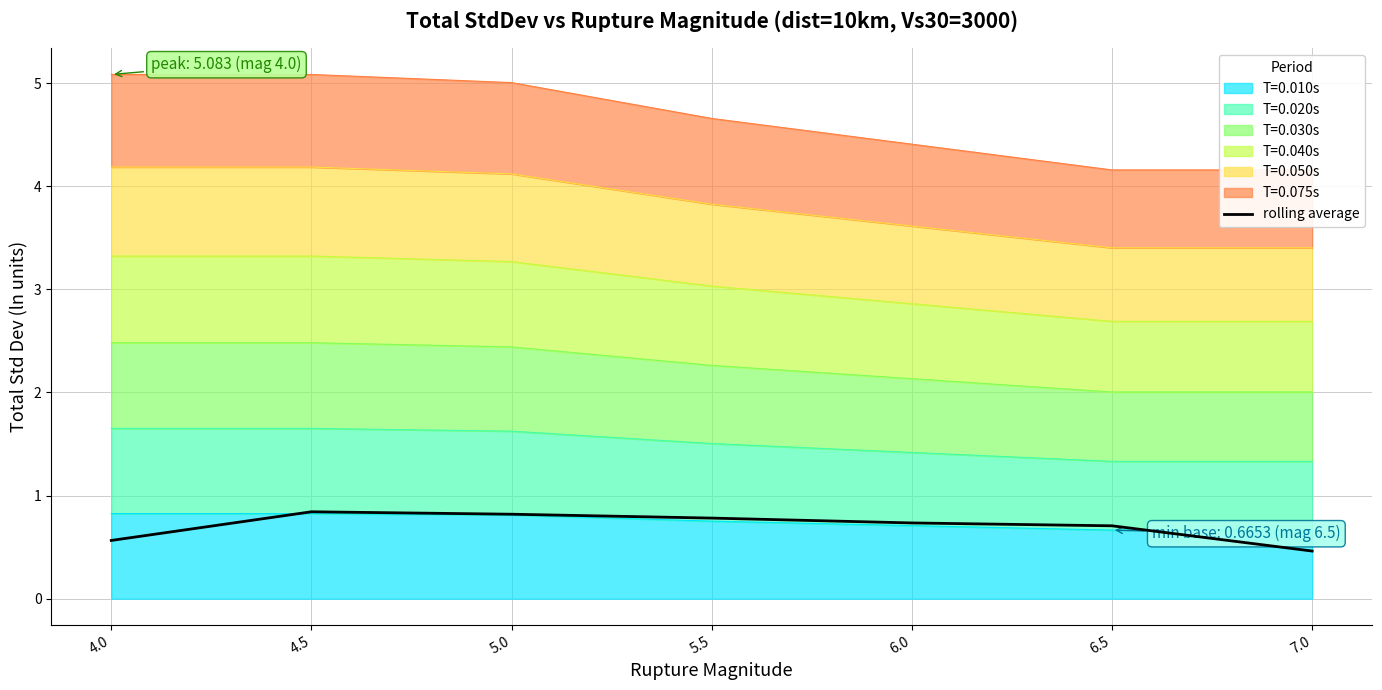

How many categories are shown in the chart?

7